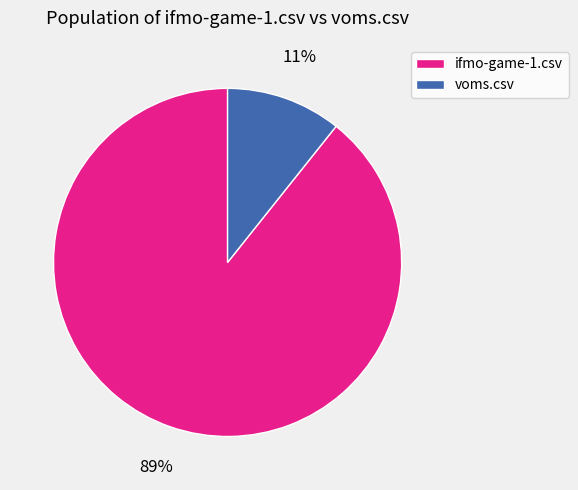

True or false: ifmo-game-1.csv accounts for 89% of the total.

True